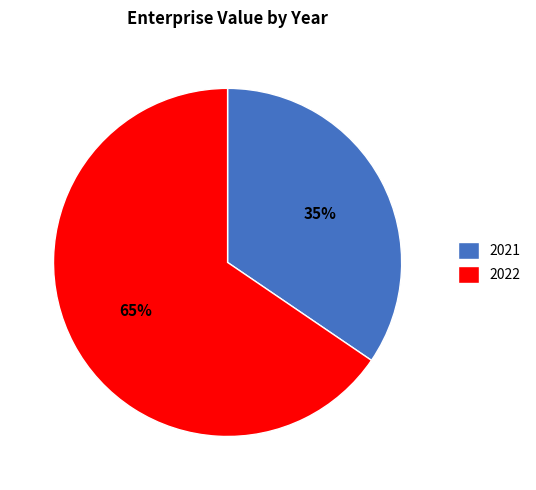

What is the largest slice in the pie chart?

2022